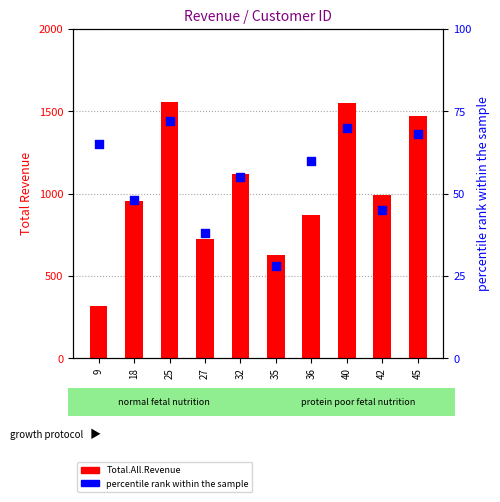

What are all the series names shown in the legend?

Total.All.Revenue, percentile rank within the sample